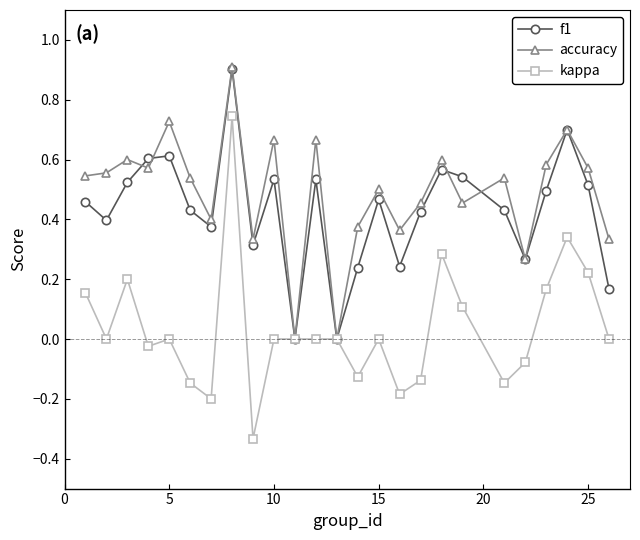

What is the maximum value shown in the chart?

0.9